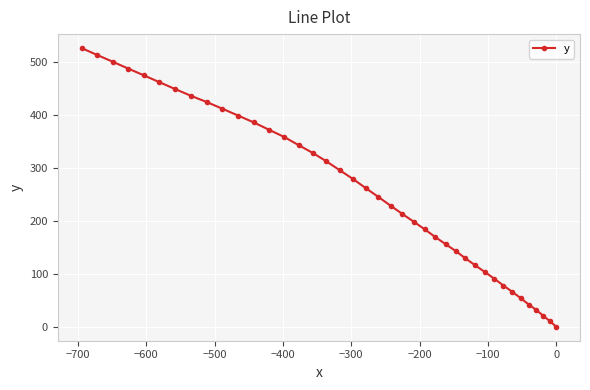

What is the value of the 10th point from the left?

412.1